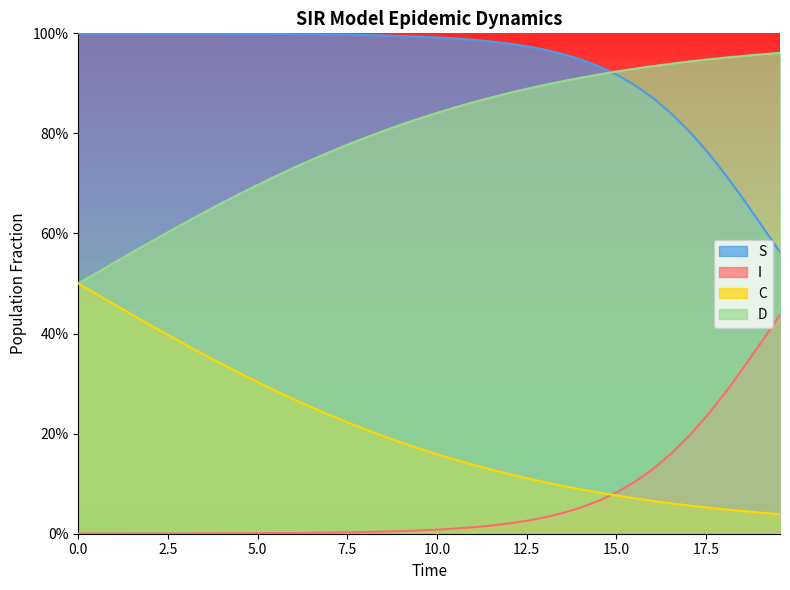

List the series in order of their overall mean, highest first.

S, D, C, I